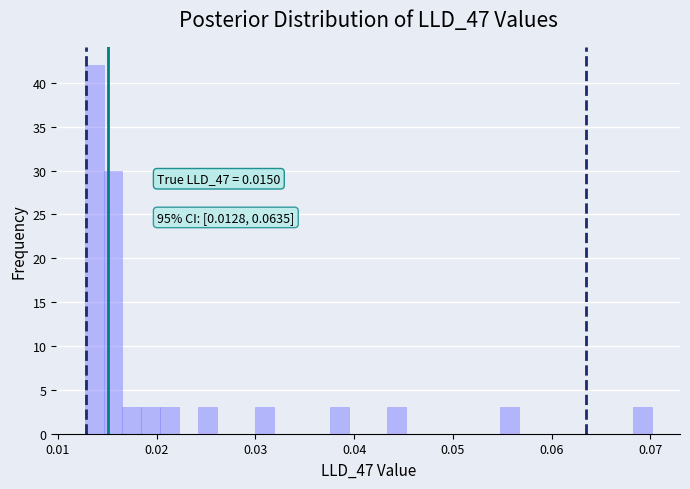

Around what value on the x-axis is the tallest bar? Give the approximate position of its centre, as read against the axis.

0.014